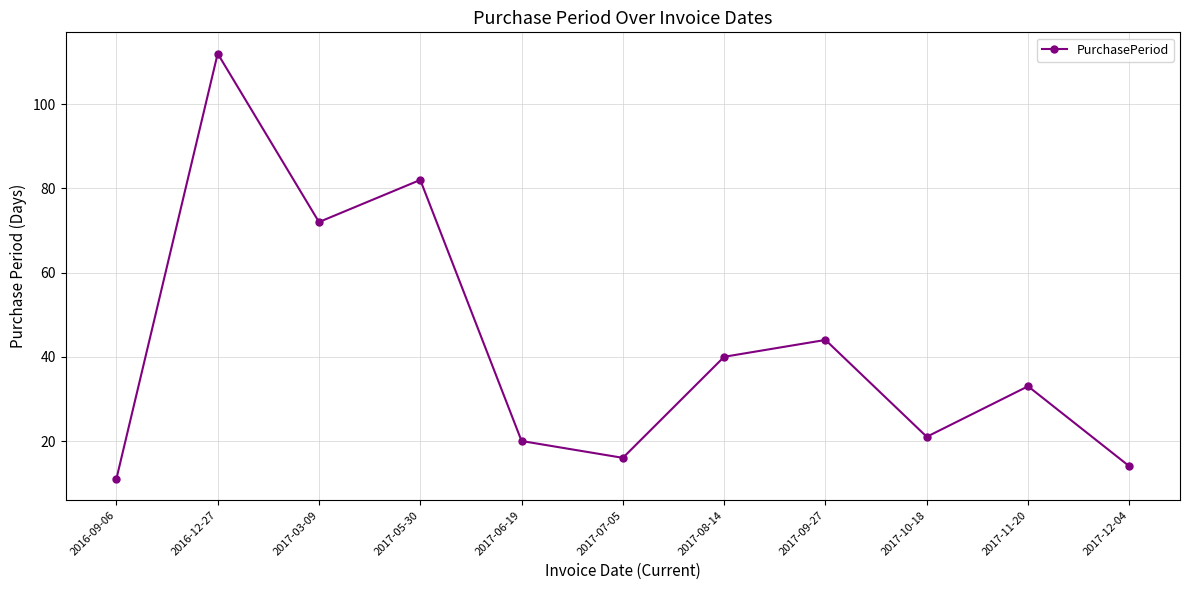

Reading left to right, what are all the values shown in this chart?

11	112	72	82	20	16	40	44	21	33	14